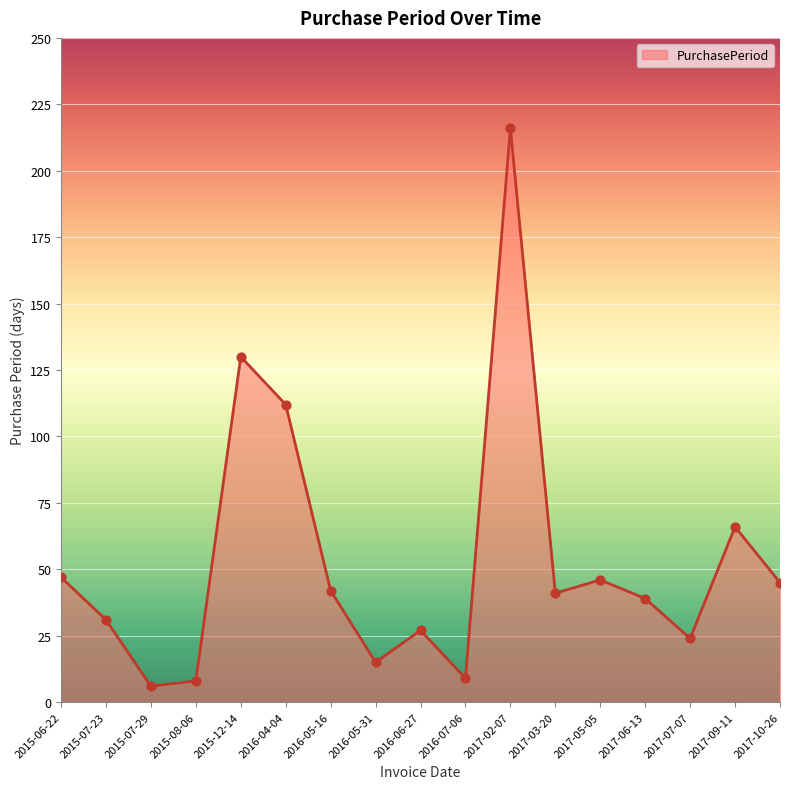

Which has a higher value, 2016-05-16 or 2017-02-07?

2017-02-07